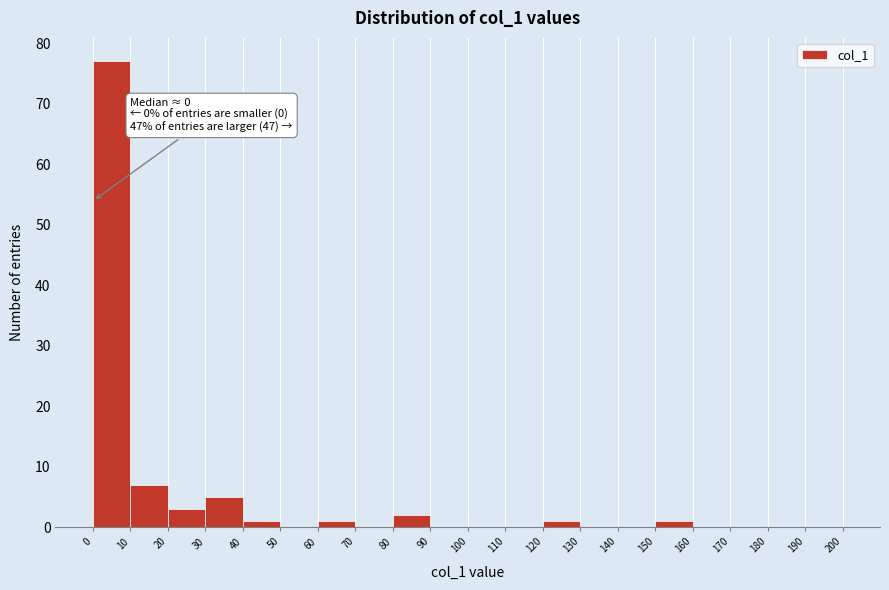

Over which range of the x-axis is the bar tallest?

0 to 10